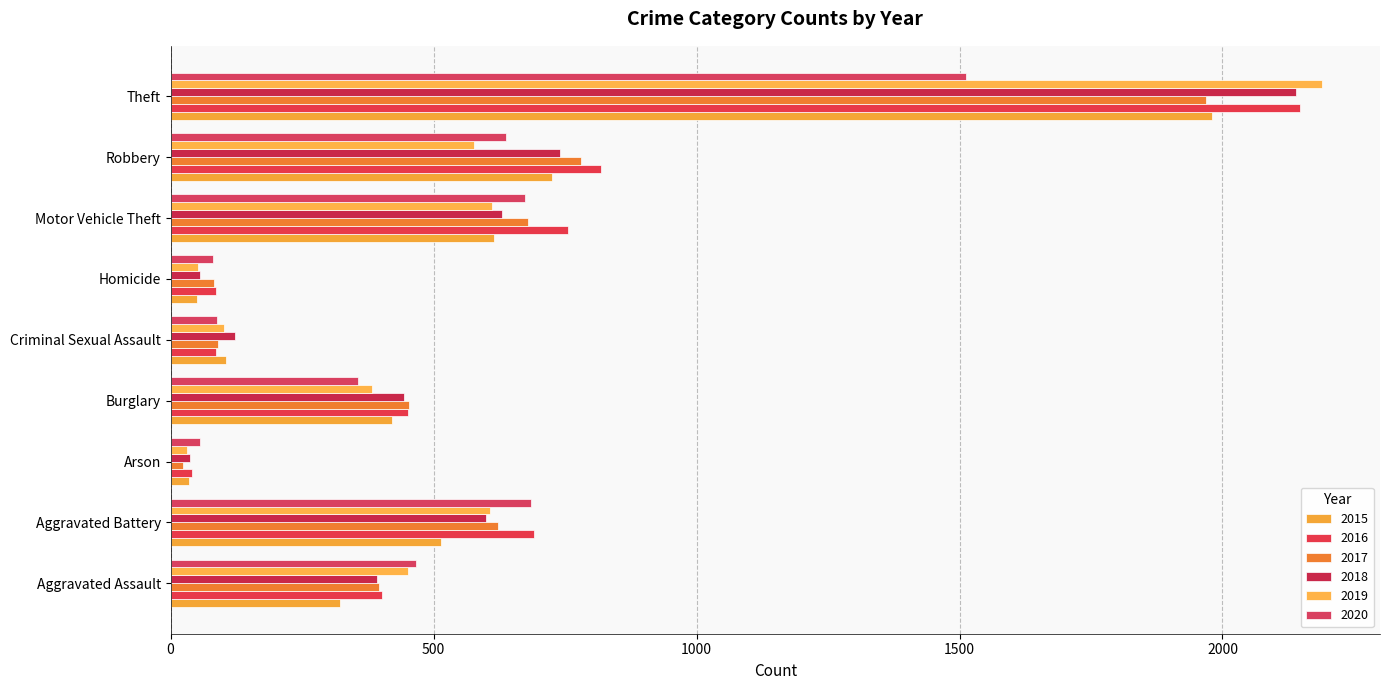

How many distinct data groups are displayed?

6